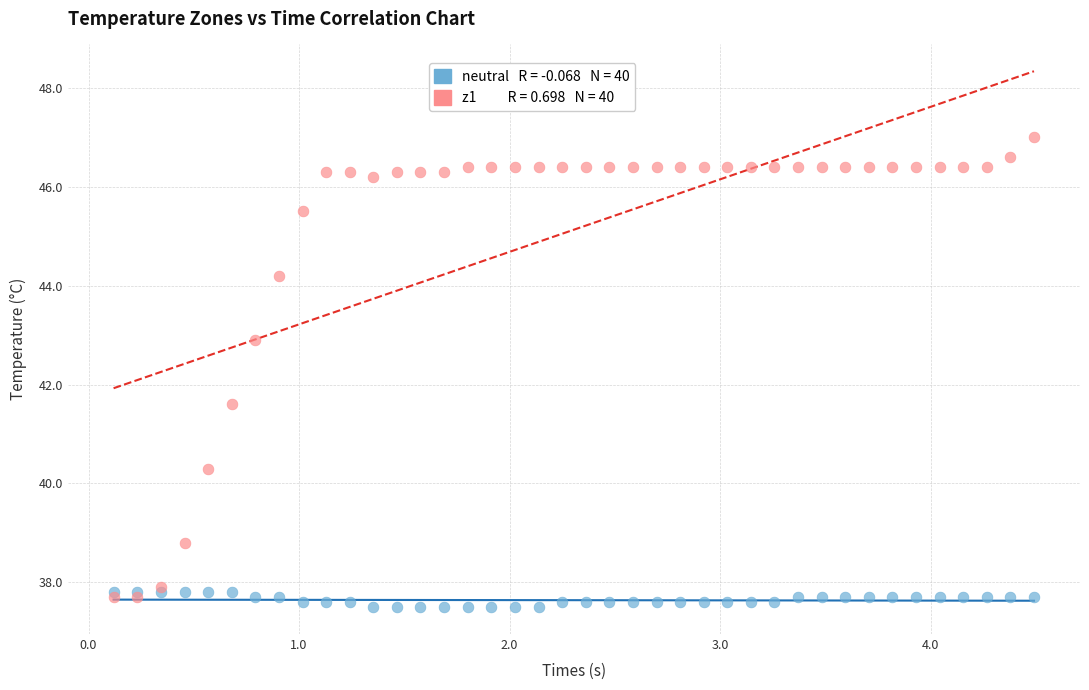

Across all series, what Y value is closest to 42?

41.6